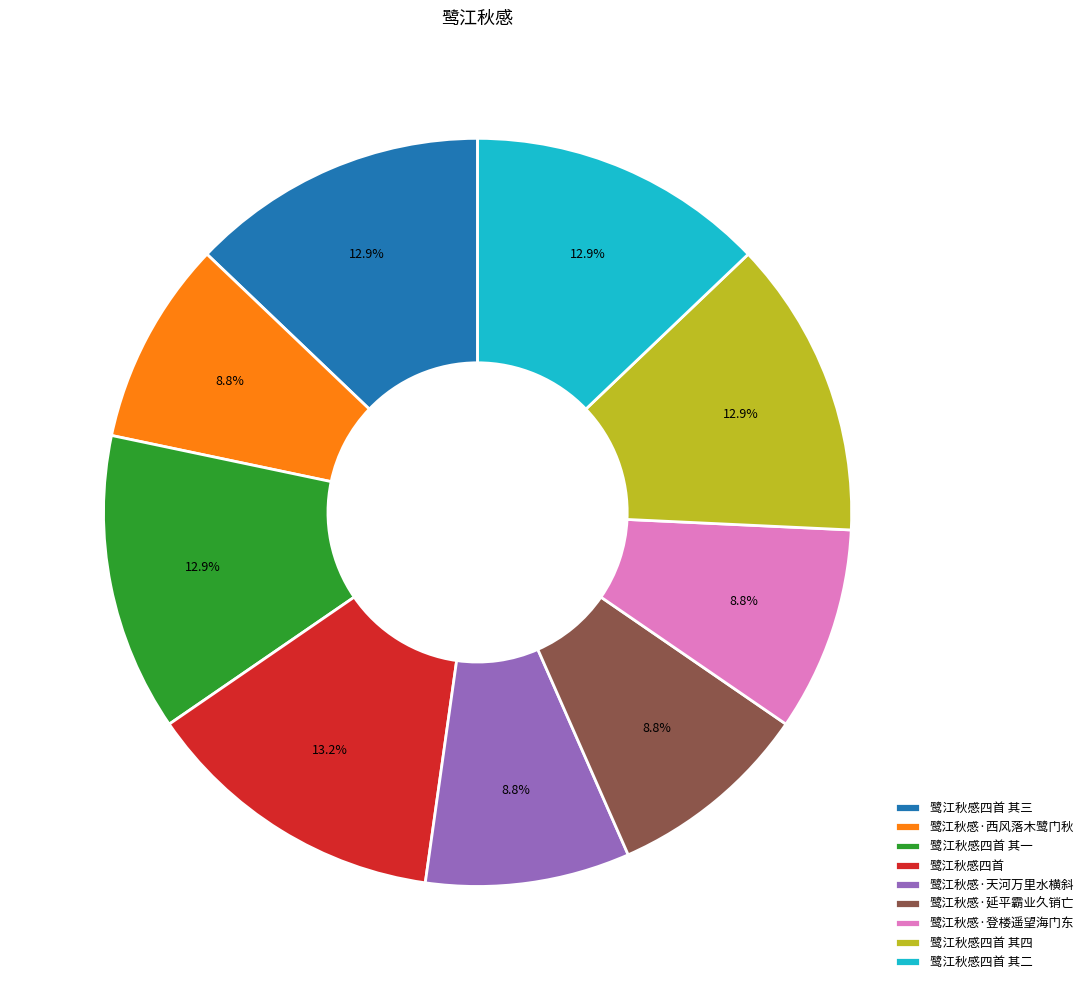

Which has a higher value, 鹭江秋感四首 其三 or 鹭江秋感·登楼遥望海门东?

鹭江秋感四首 其三